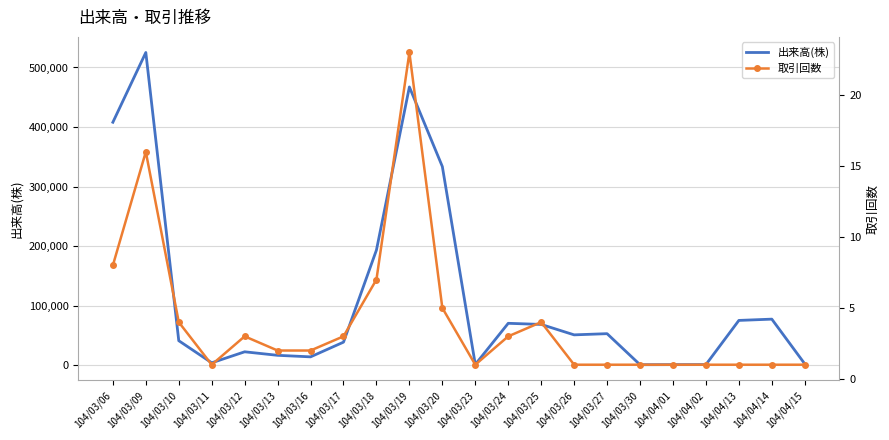

How many interior local peaks does the 取引回数 series have?

4